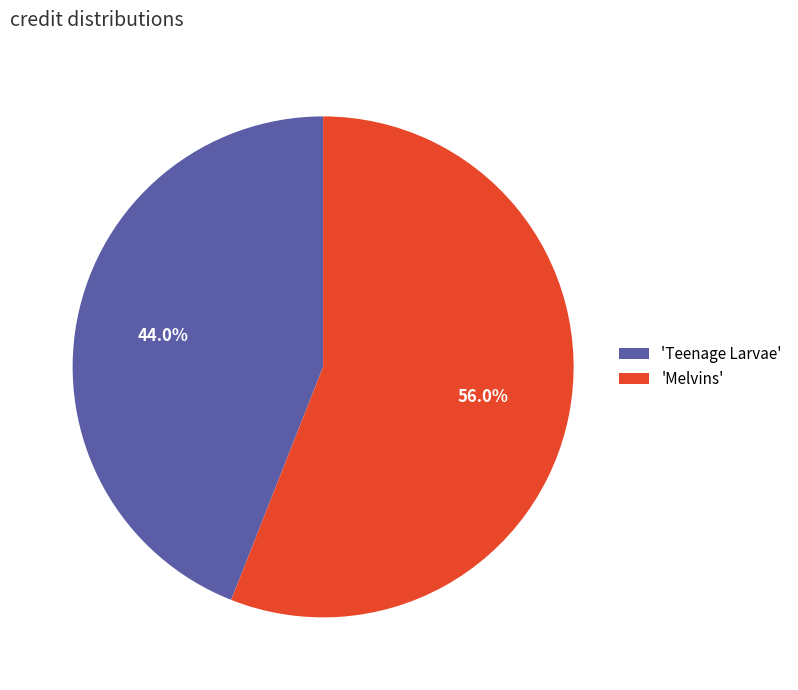

What is the largest slice in the pie chart?

'Melvins'